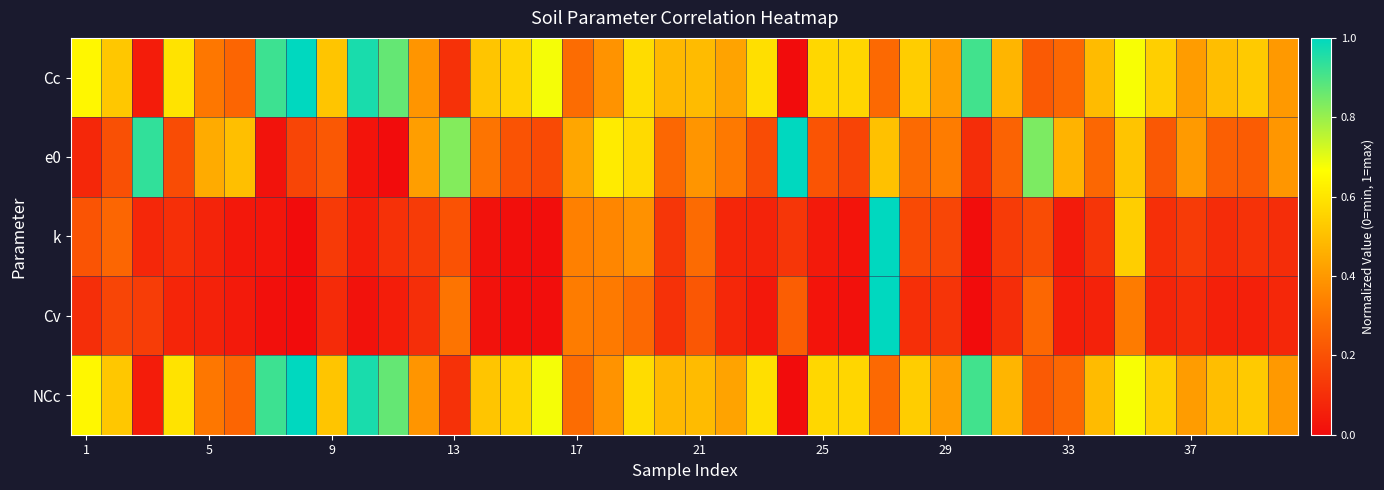

Reading left to right, transcribe all the data shown in this chart.

Cc: 0.6	0.5	0.0	0.6	0.3	0.3	0.9	1.0	0.5	1.0	0.9	0.4	0.1	0.5	0.6	0.7	0.3	0.4	0.6	0.5	0.5	0.4	0.6	0.0	0.6	0.6	0.3	0.5	0.4	0.9	0.5	0.2	0.3	0.5	0.7	0.5	0.4	0.5	0.5	0.4
e0: 0.1	0.2	0.9	0.2	0.4	0.5	0.0	0.2	0.2	0.0	0.0	0.4	0.8	0.3	0.2	0.2	0.4	0.6	0.6	0.3	0.4	0.3	0.2	1.0	0.2	0.2	0.5	0.3	0.3	0.1	0.3	0.8	0.5	0.3	0.5	0.2	0.4	0.2	0.2	0.4
k: 0.2	0.3	0.1	0.1	0.1	0.0	0.0	0.0	0.1	0.1	0.1	0.1	0.2	0.0	0.0	0.0	0.3	0.4	0.4	0.1	0.3	0.1	0.1	0.1	0.0	0.0	1.0	0.2	0.2	0.0	0.1	0.2	0.0	0.1	0.5	0.1	0.1	0.1	0.1	0.1
Cv: 0.1	0.2	0.1	0.1	0.1	0.0	0.0	0.0	0.1	0.0	0.0	0.1	0.3	0.0	0.0	0.0	0.3	0.3	0.3	0.1	0.2	0.1	0.0	0.2	0.0	0.0	1.0	0.1	0.1	0.0	0.1	0.3	0.1	0.1	0.3	0.1	0.1	0.1	0.1	0.1
NCc: 0.6	0.5	0.0	0.6	0.3	0.3	0.9	1.0	0.5	1.0	0.9	0.4	0.1	0.5	0.6	0.7	0.3	0.4	0.6	0.5	0.5	0.4	0.6	0.0	0.6	0.6	0.3	0.5	0.4	0.9	0.5	0.2	0.3	0.5	0.7	0.5	0.4	0.5	0.5	0.4